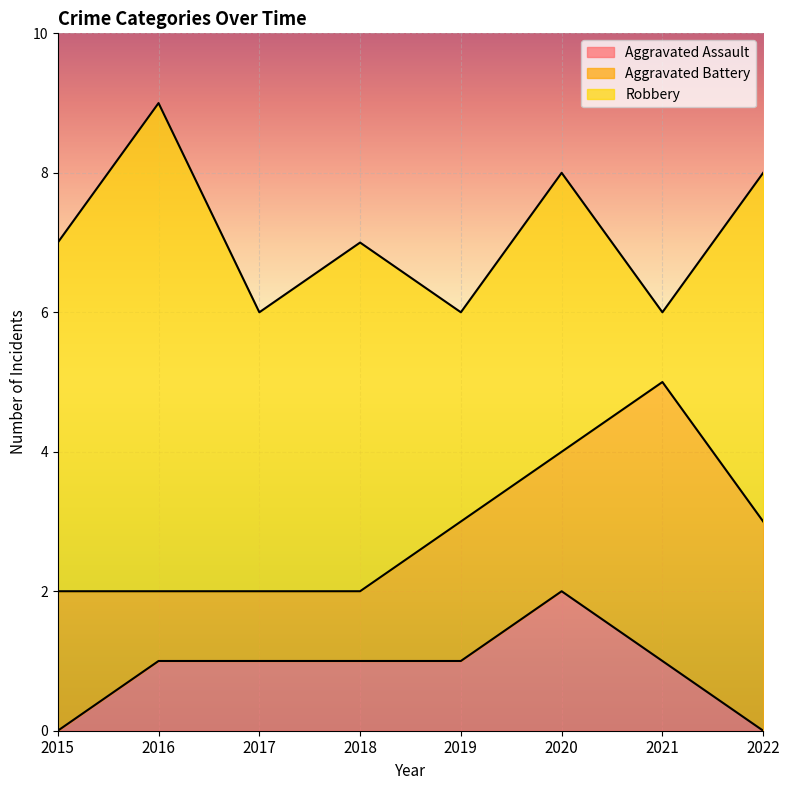

Is the value of Robbery at 2020 greater than the value of Aggravated Battery at 2016?

Yes